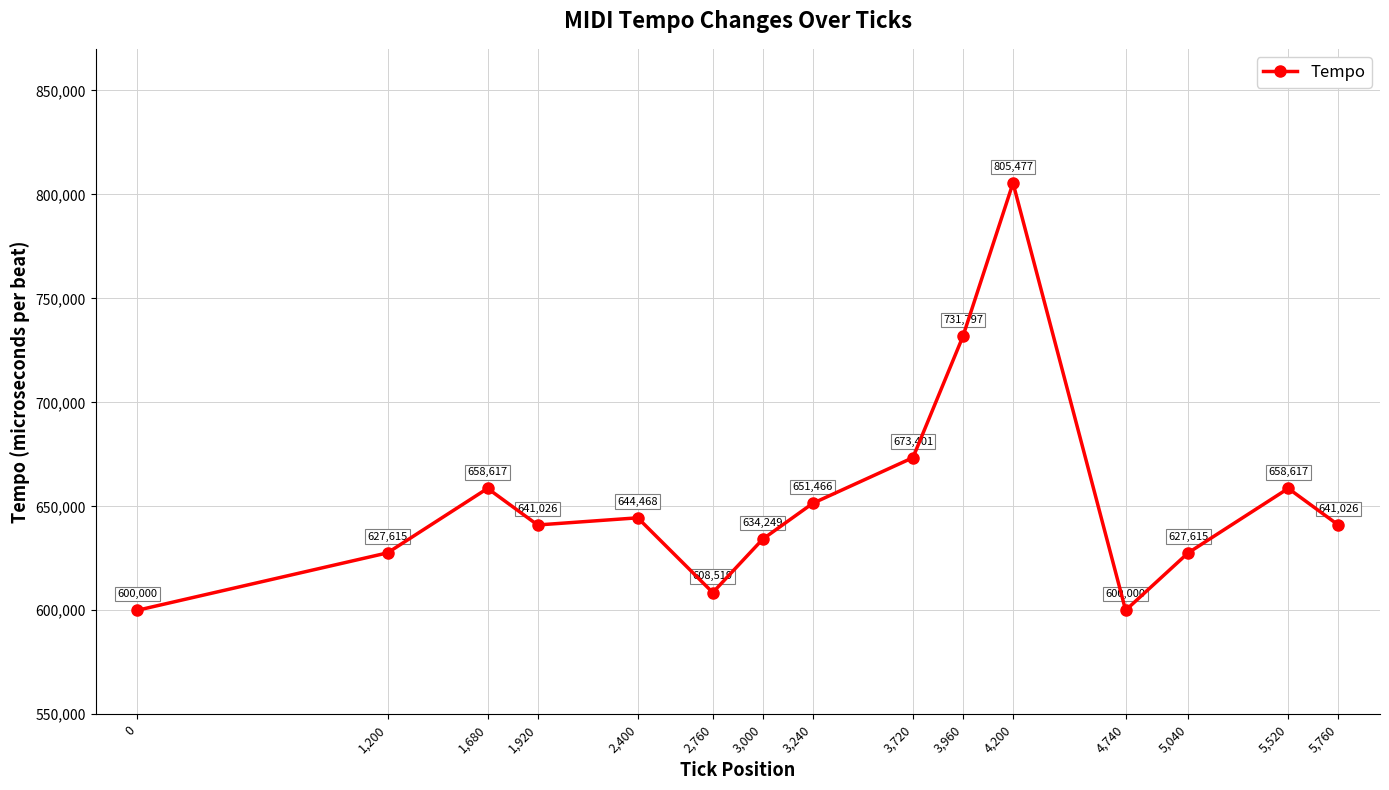

Reading right to left, what are all the values shown in this chart?

5,760=641026	5,520=658617	5,040=627615	4,740=600000	4,200=805477	3,960=731797	3,720=673401	3,240=651466	3,000=634249	2,760=608519	2,400=644468	1,920=641026	1,680=658617	1,200=627615	0=600000